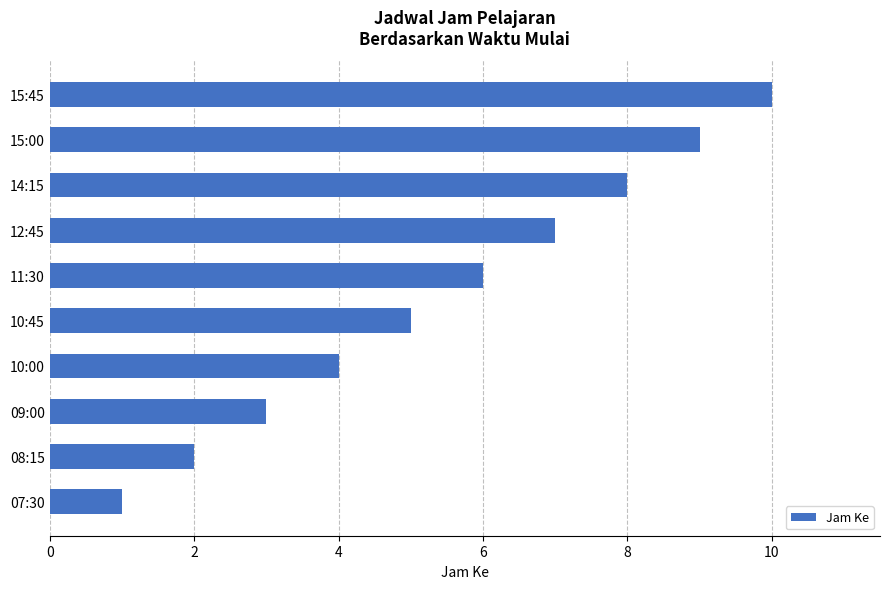

Read the value at 14:15.

8